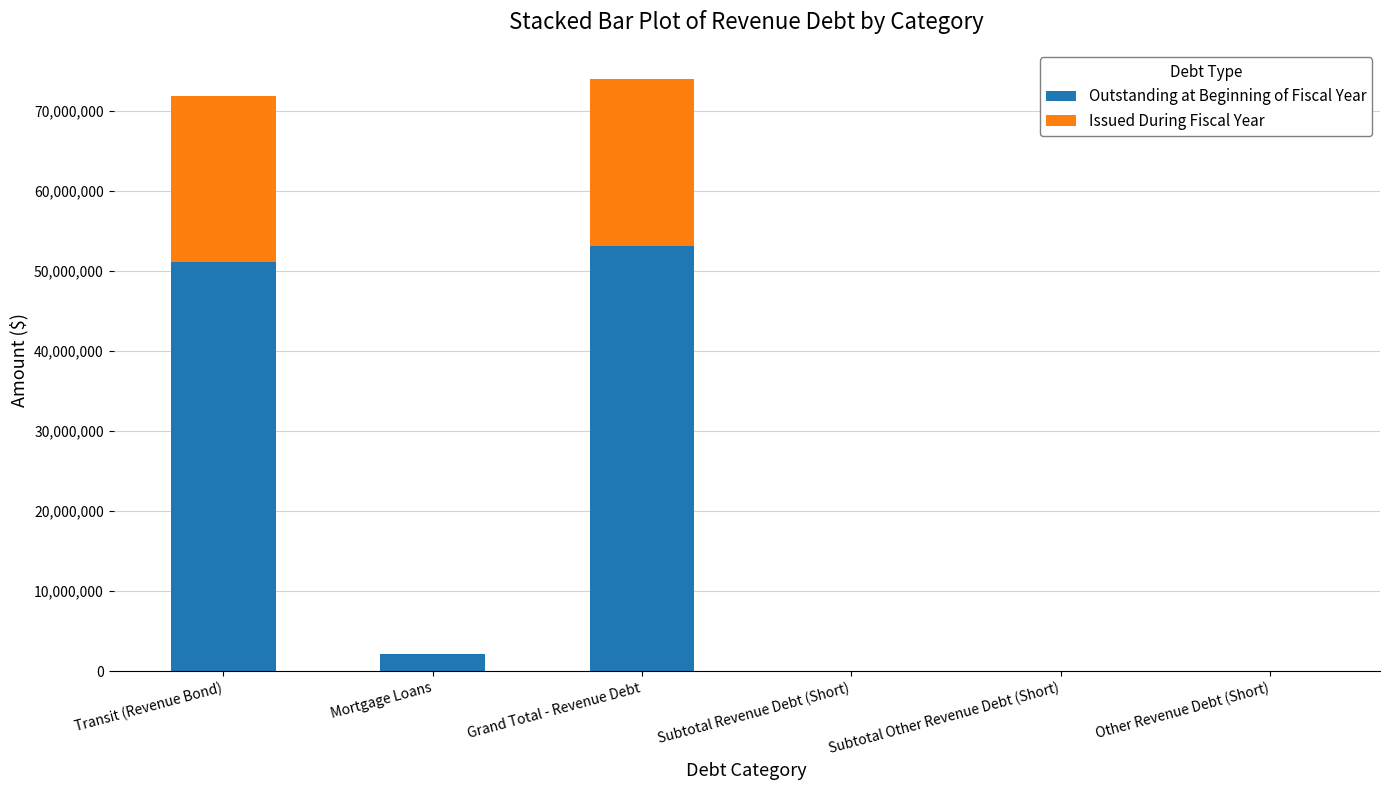

What is the sum of all Outstanding at Beginning of Fiscal Year values?

106376974